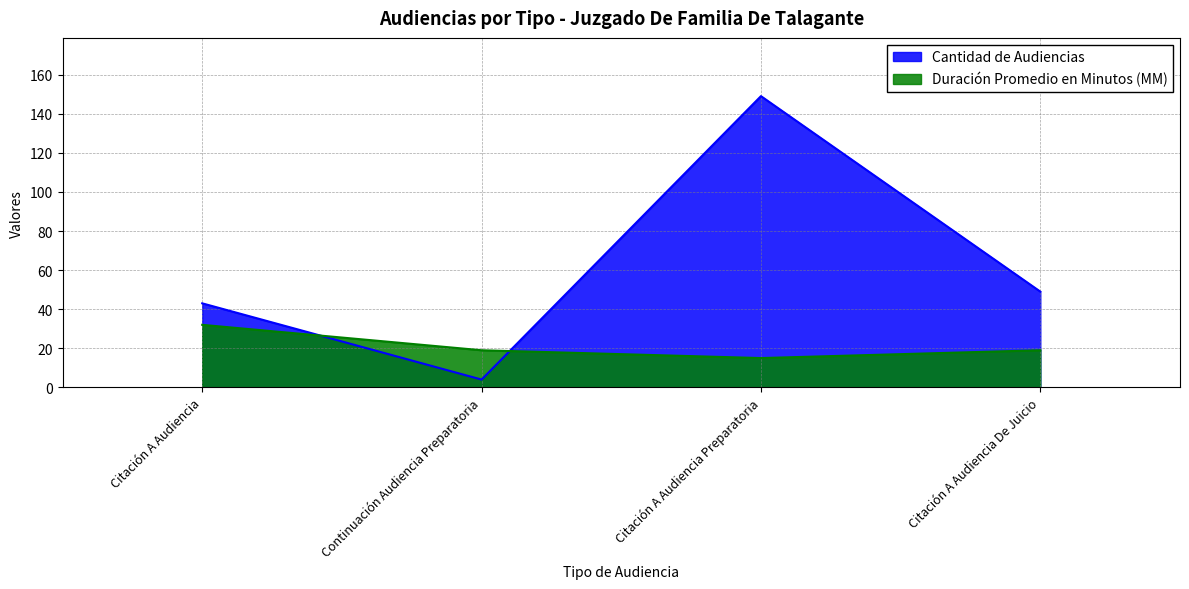

Where is the first local minimum for Cantidad de Audiencias?

Continuación Audiencia Preparatoria